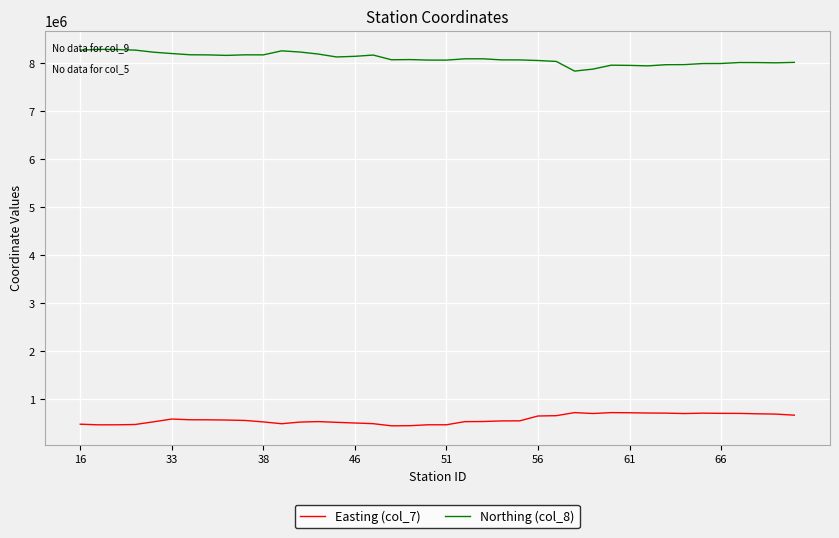

What is the smallest value displayed?

451602